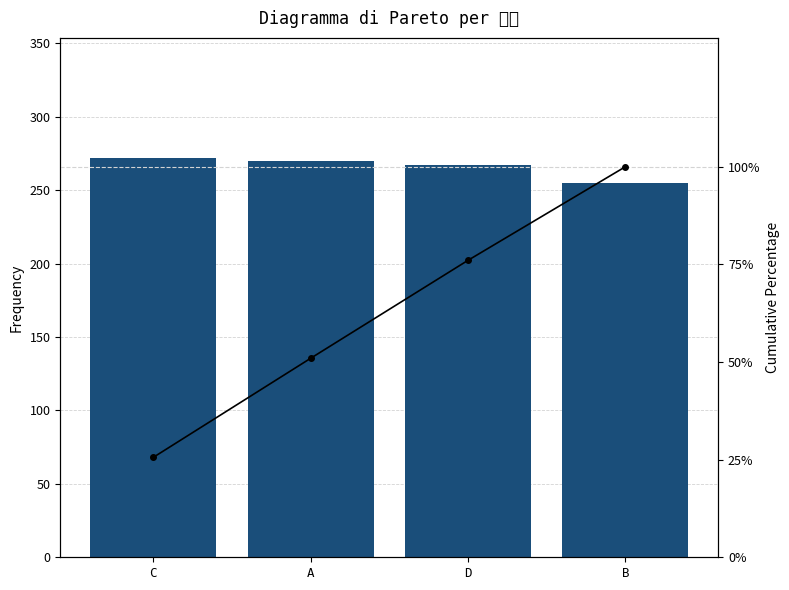

The 评分 series shows 267.0 at D. True or false?

True